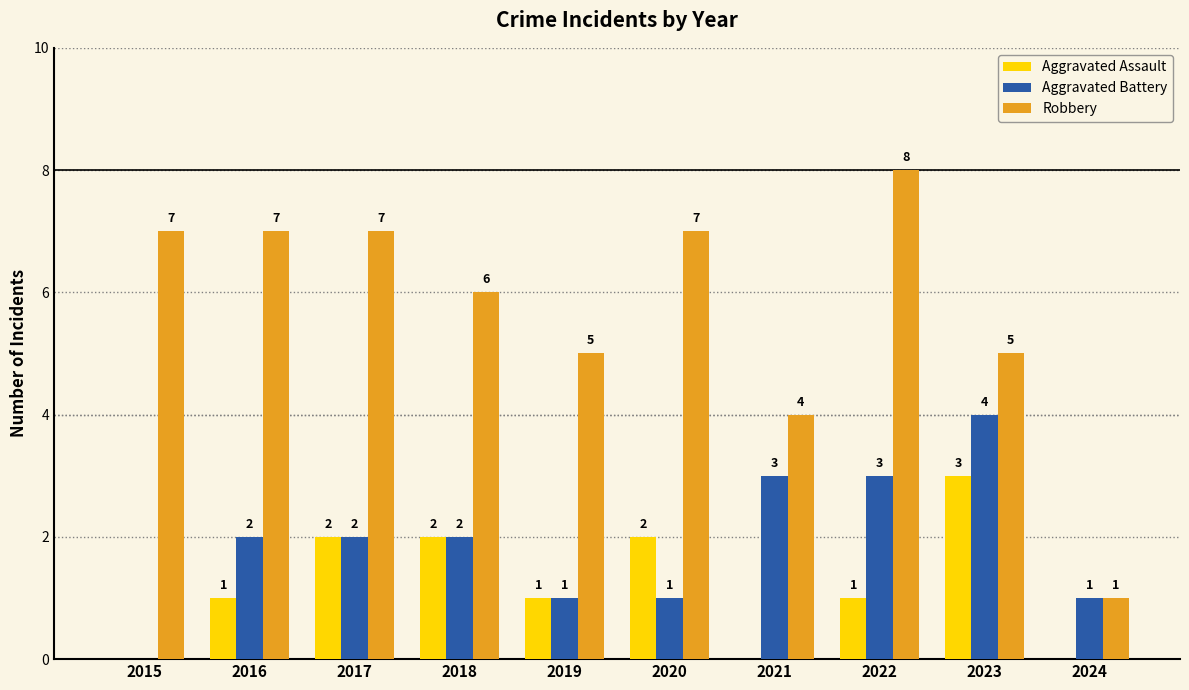

What is the total value across all series at 2018?

10